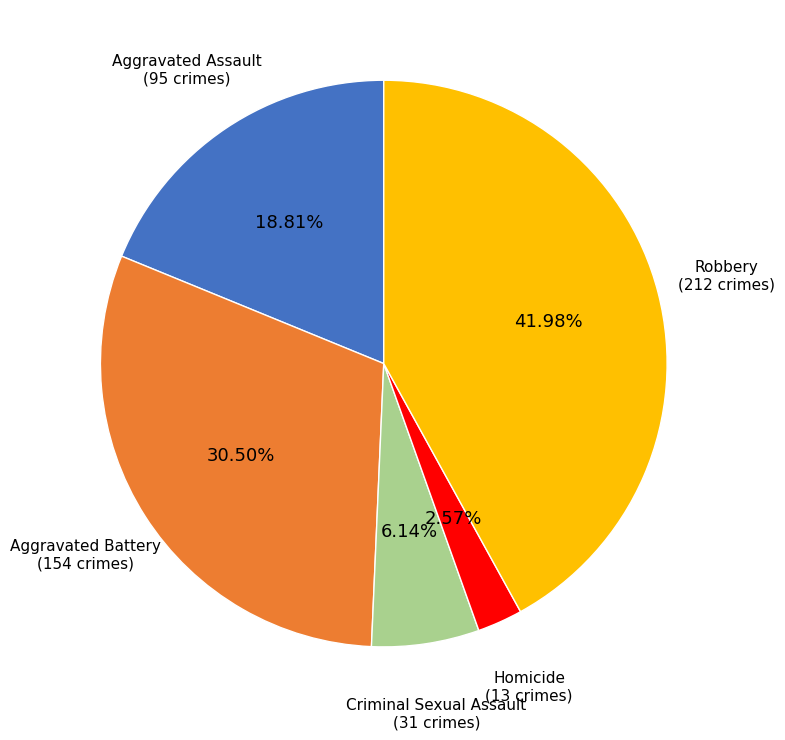

Does any single category account for the majority?

No